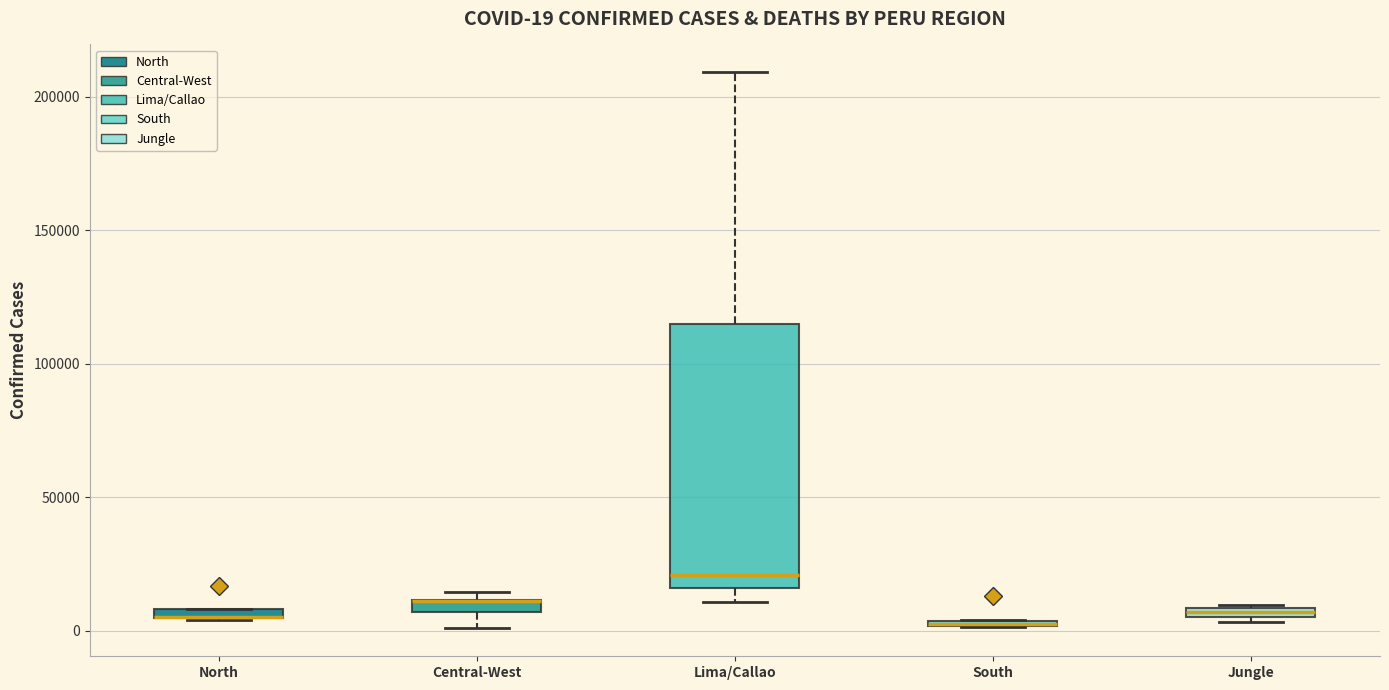

Which box is the tallest, from its lower edge to its upper edge?

Lima/Callao